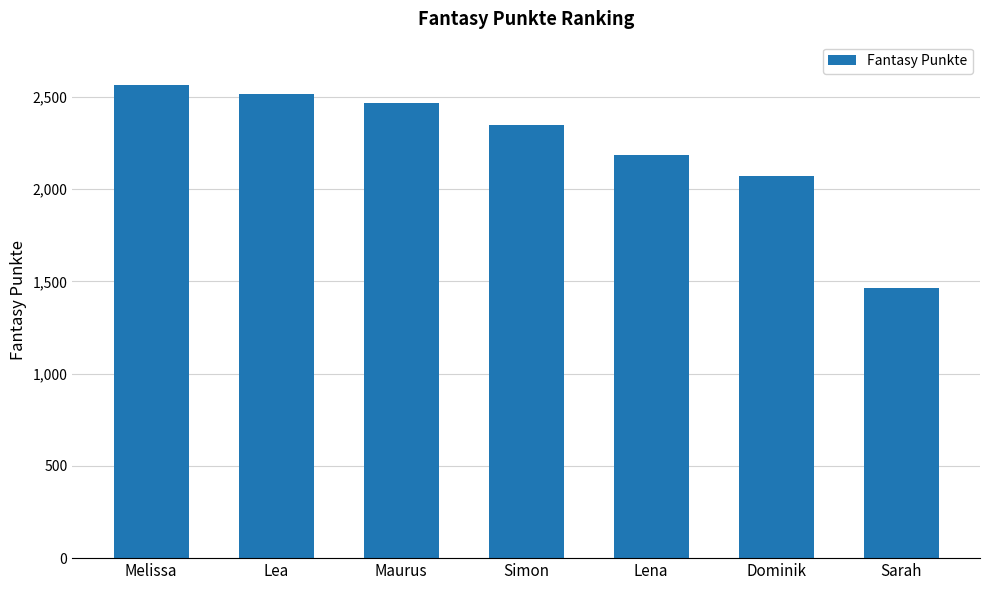

What is the smallest value displayed?

1464